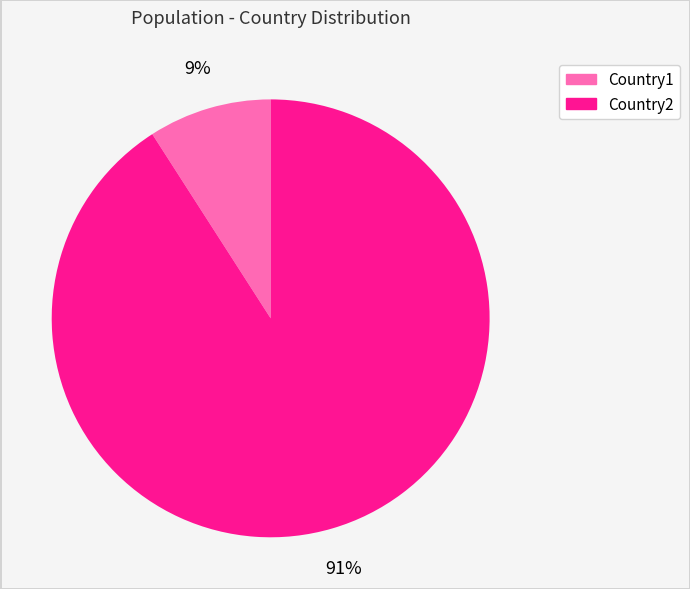

To the nearest percent, what is the difference between the largest and smallest slice percentages?

82%